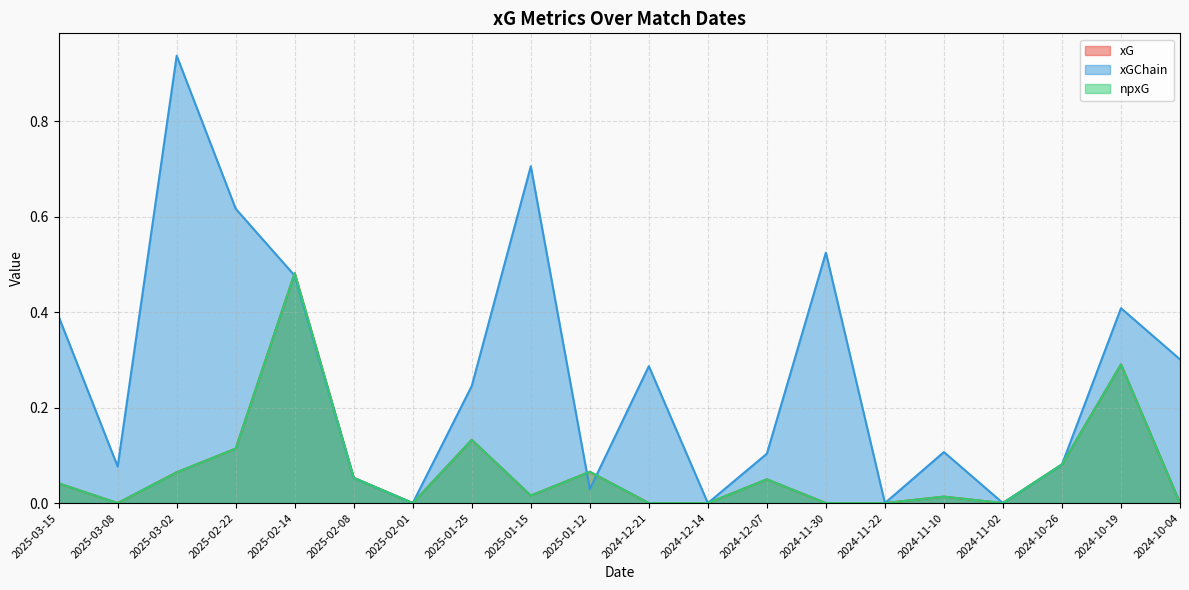

At which label is npxG closest to 0?

2025-03-08